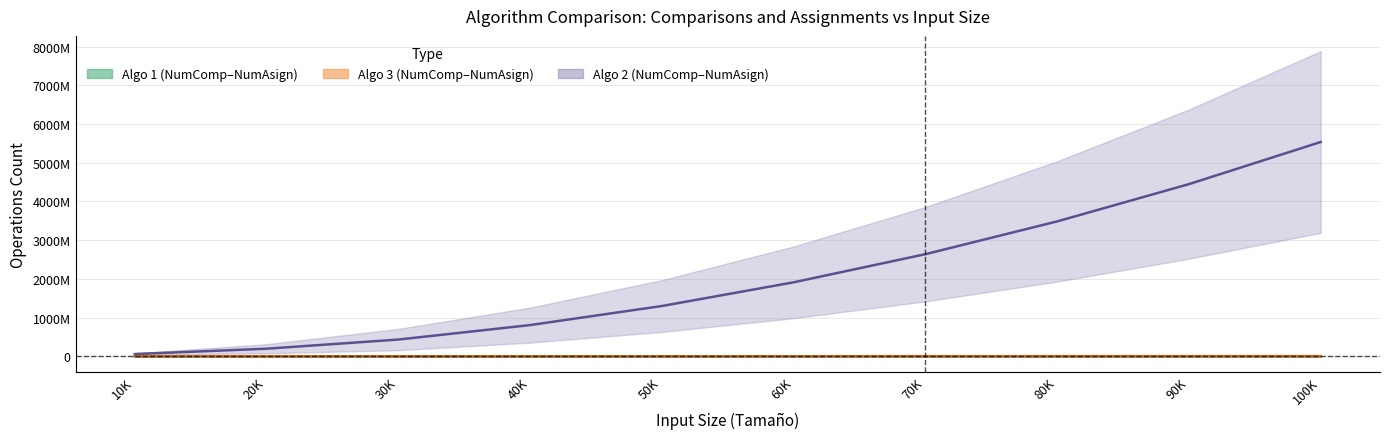

Is the value of Algo1_NumComp at 70K greater than the value of Algo1_NumAsign at 60K?

Yes